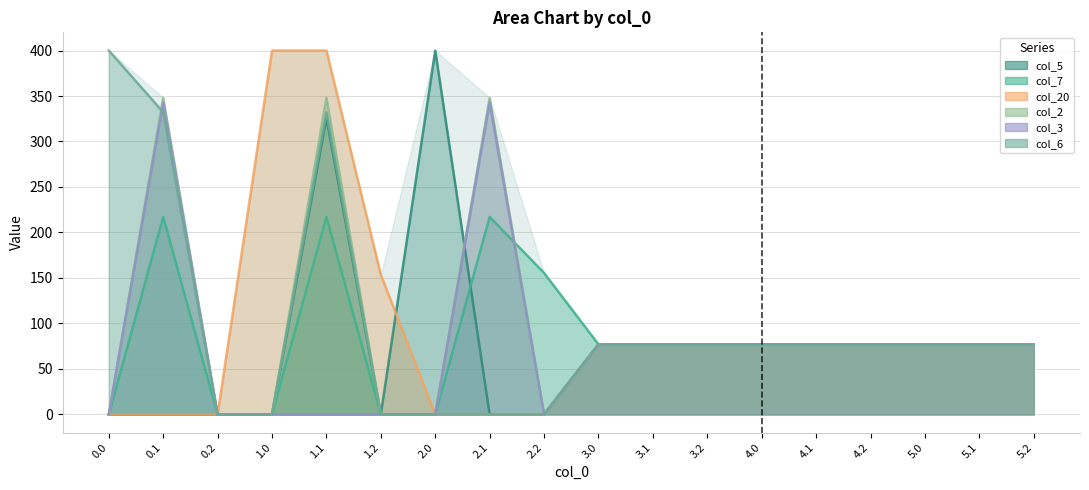

What is the value of the col_6 point at the 2nd from the left?

332.2